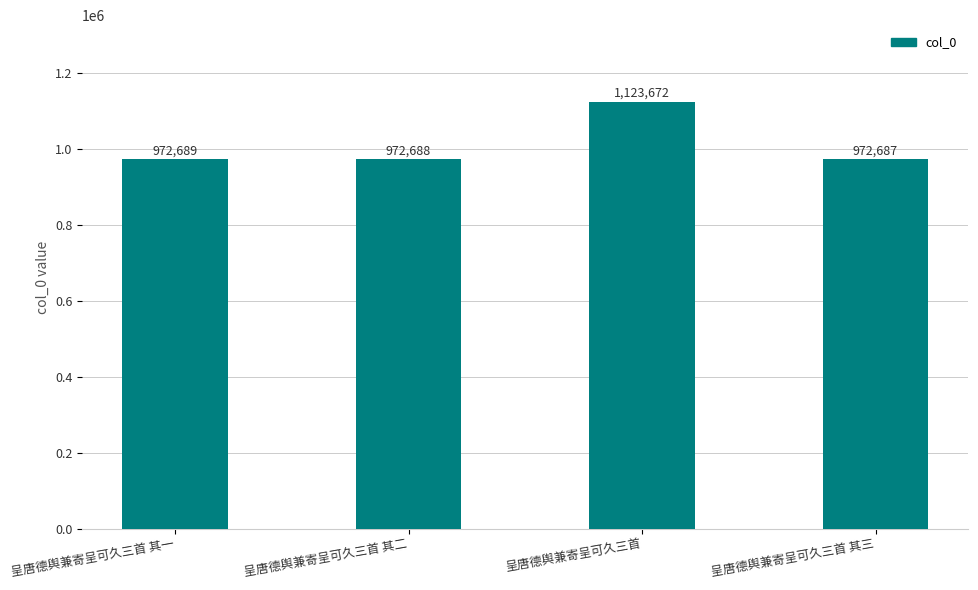

Which category has the highest value across all series?

呈唐德舆兼寄呈可久三首